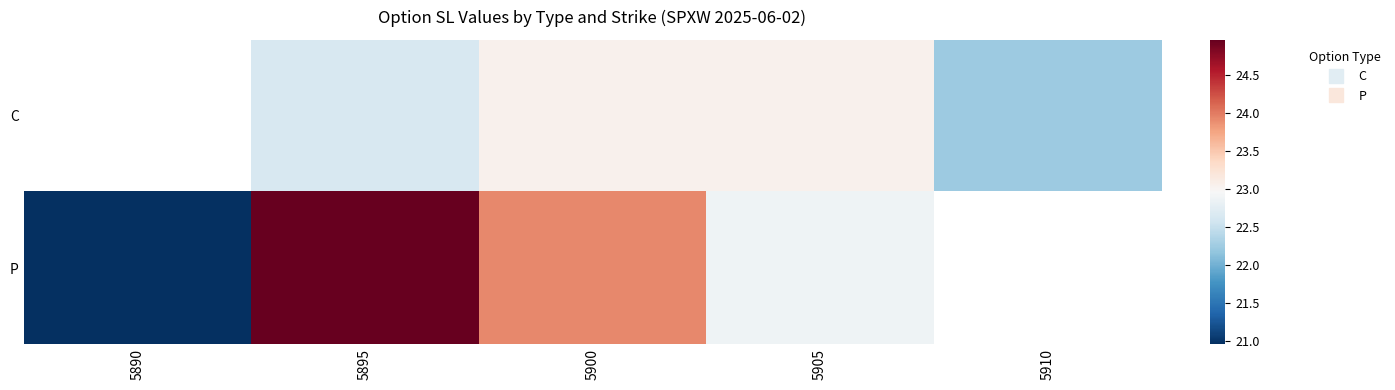

How many positive values does the P series have?

4